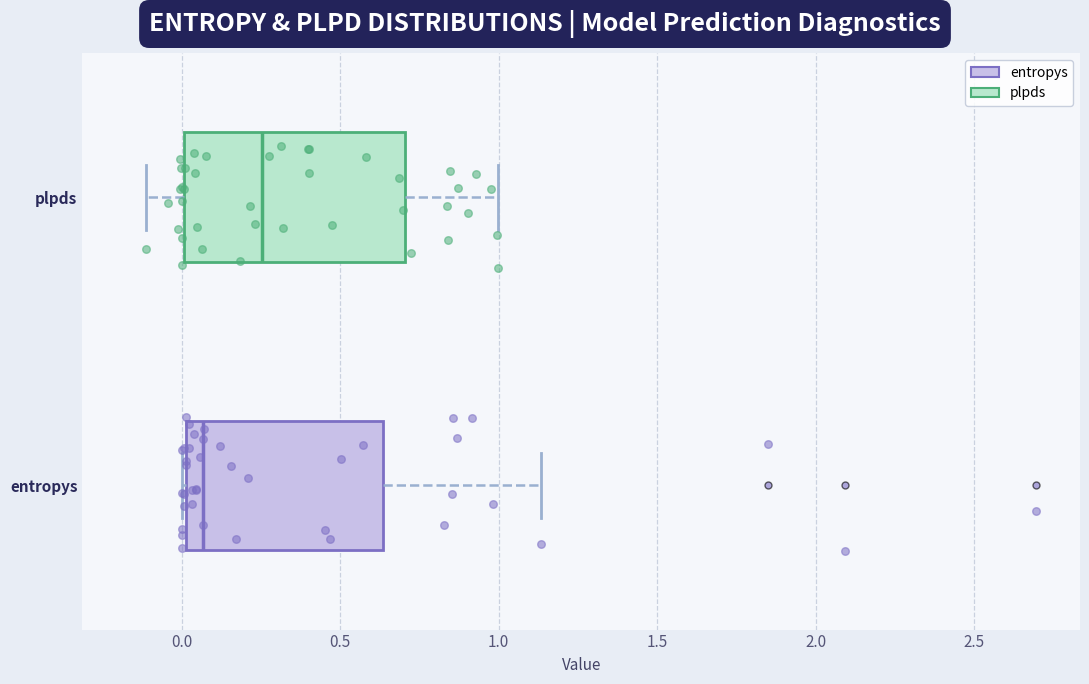

Reading bottom to top, read every box against the x-axis: the position of its median line, the range the box covers, and the ends of its whiskers. The values are not printed on the chart, so give them approximately, as read against the axis.

entropys: median 0.05, box 0.00 to 0.65, whiskers 0.00 to 1.15
plpds: median 0.25, box 0.00 to 0.70, whiskers -0.10 to 1.00